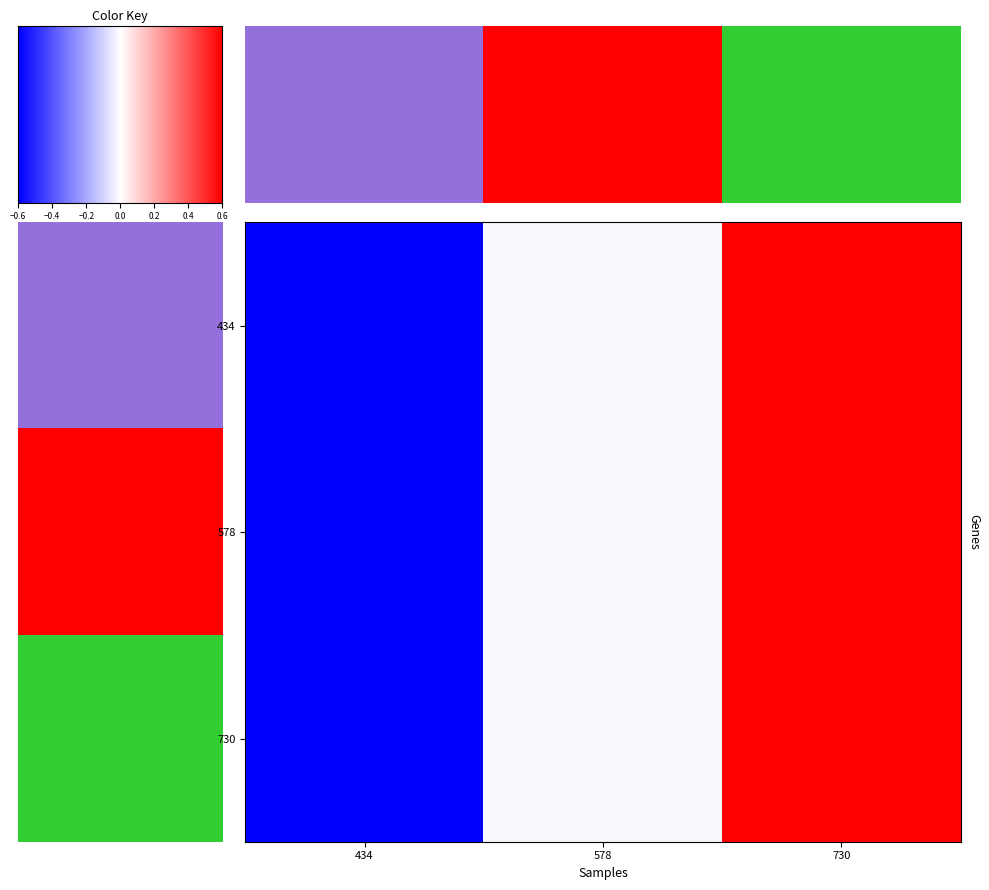

Between 578 and 730, which series saw the biggest shift?

434